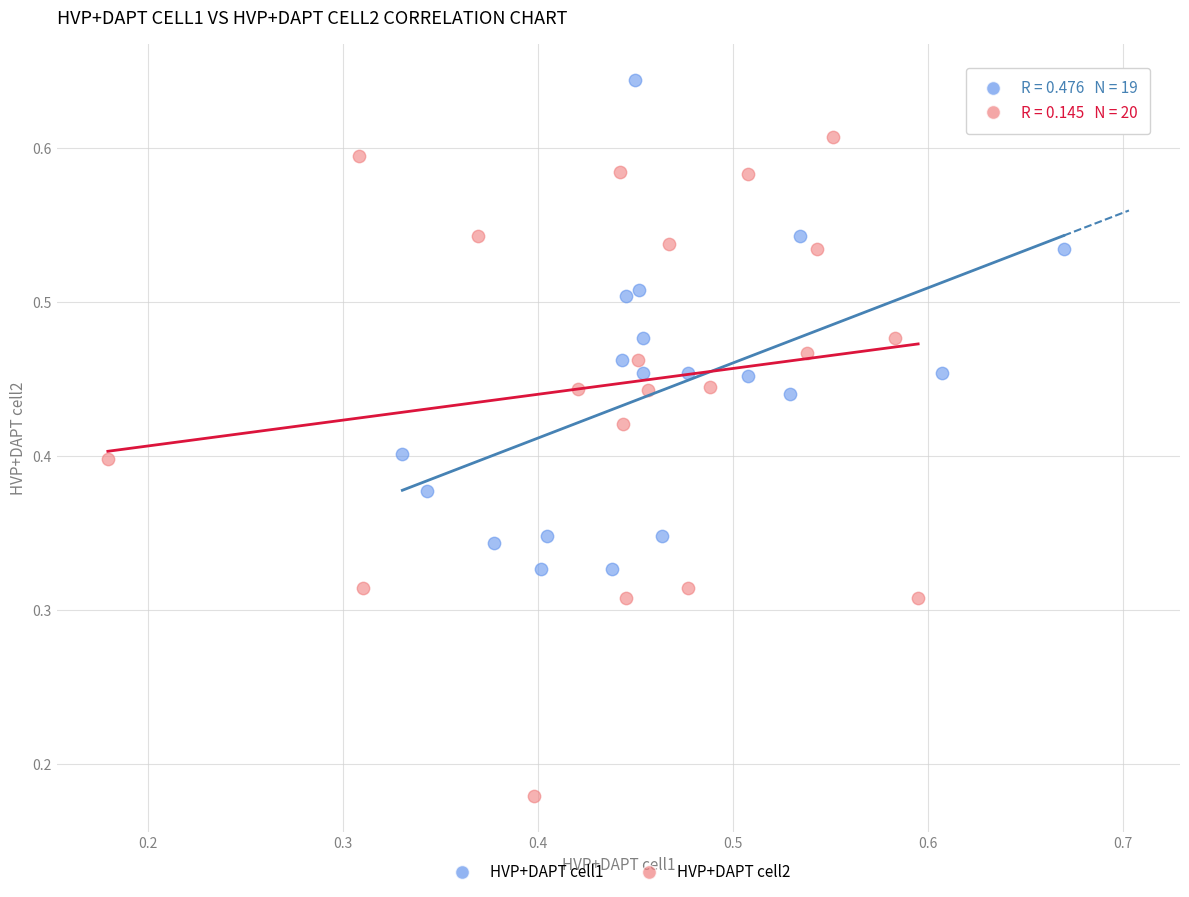

Which series reaches the minimum Y coordinate?

HVP+DAPT cell2